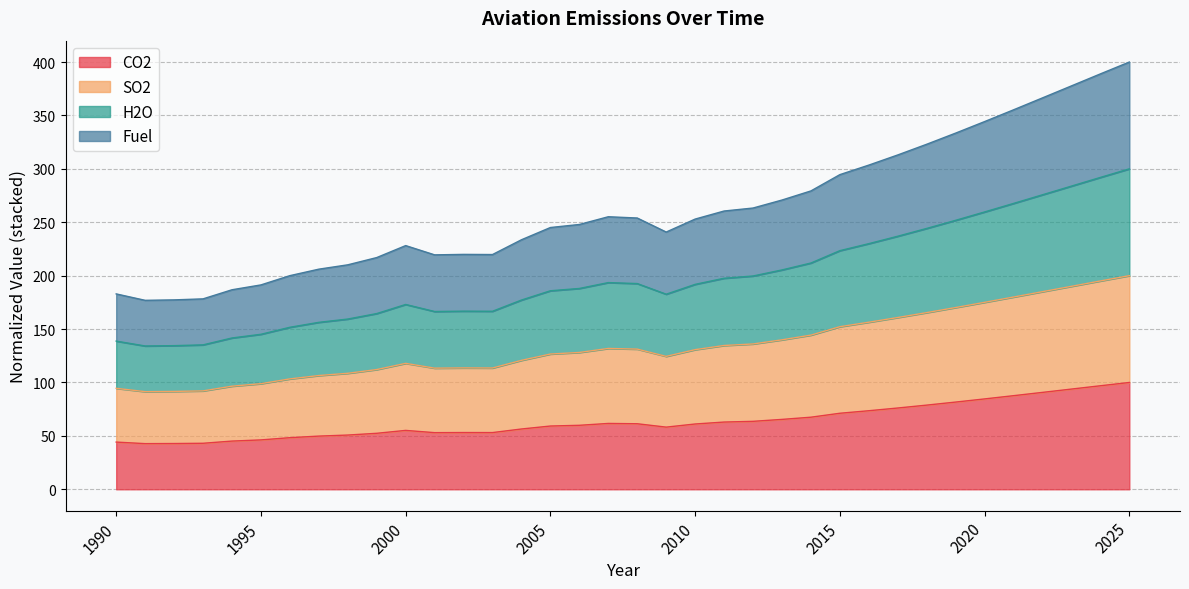

True or false: Fuel and CO2 intersect in this chart.

False